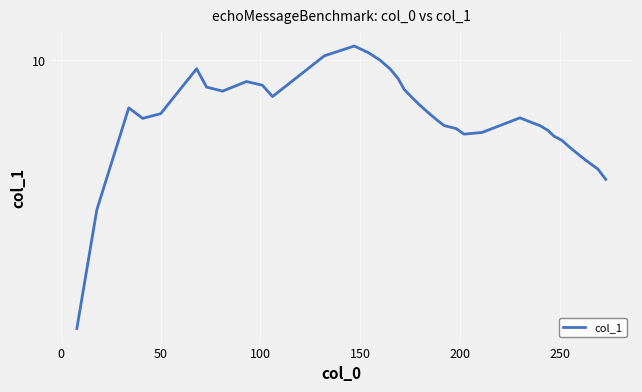

How many data points are less than 8?

16